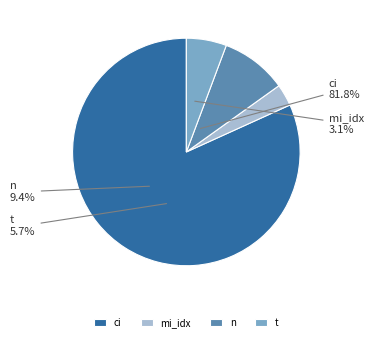

Combined, what portion of the pie is ci and mi_idx?

84.9%